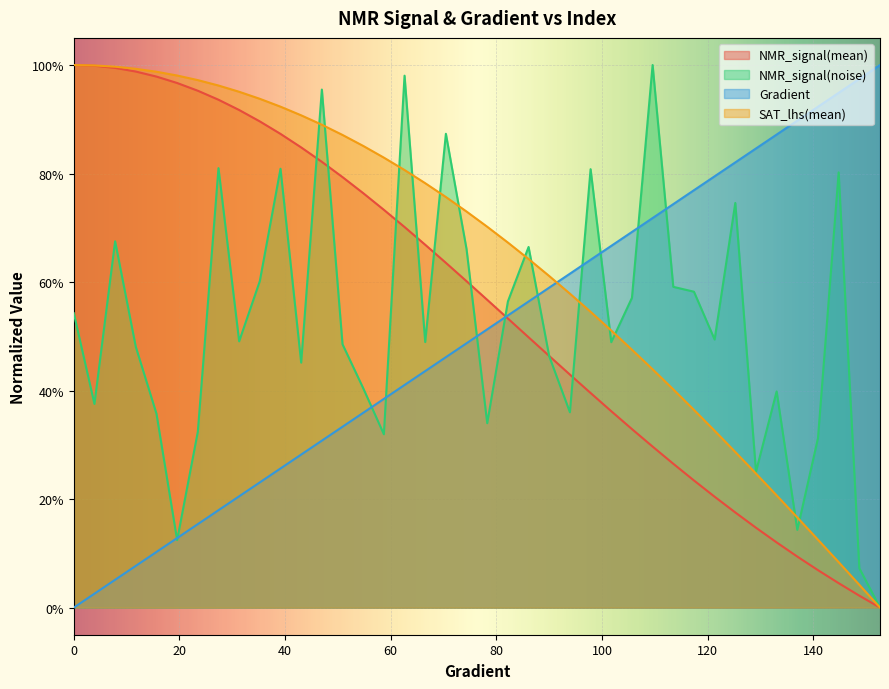

How many categories are shown in the chart?

40